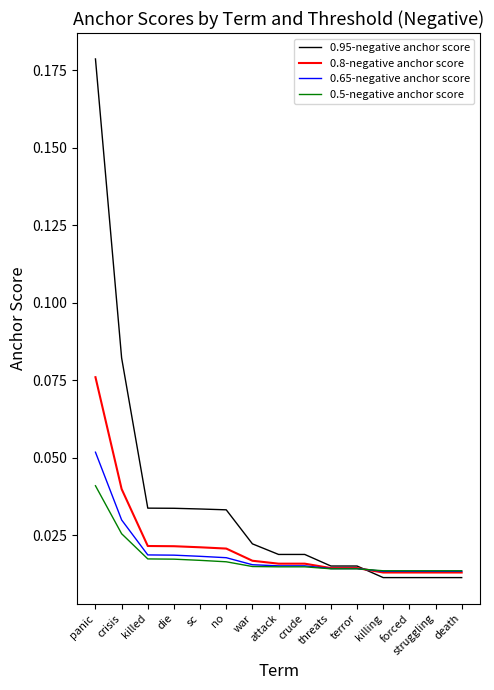

After their last crossing, which series has the higher values: 0.5-negative anchor score or 0.95-negative anchor score?

0.5-negative anchor score